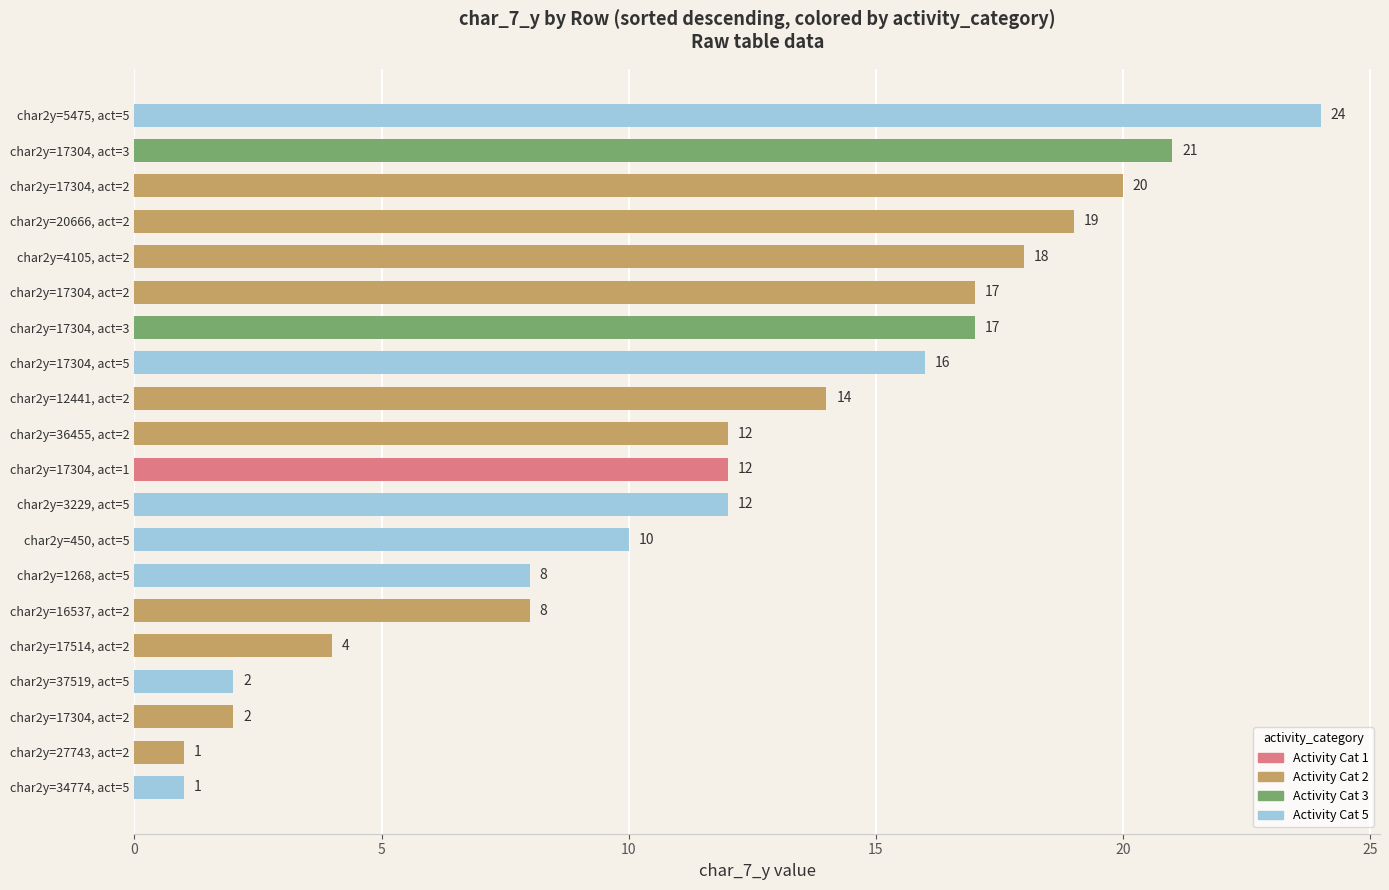

Which category has the highest value across all series?

char2y=5475, act=5